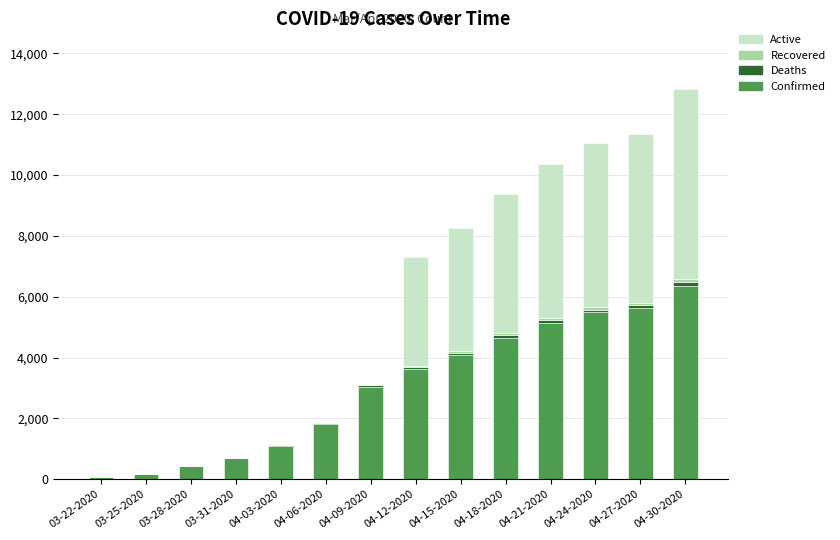

What is the maximum value for Confirmed?

6356